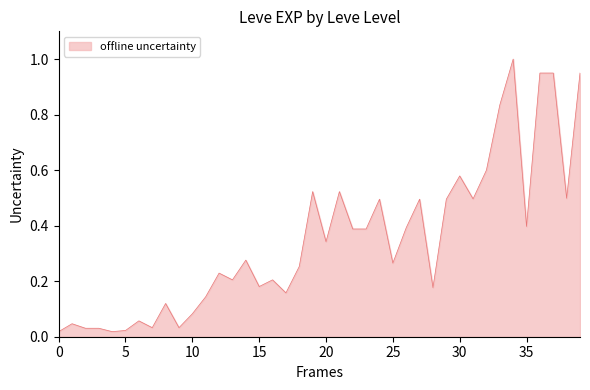

What is the greatest value displayed?

1.0